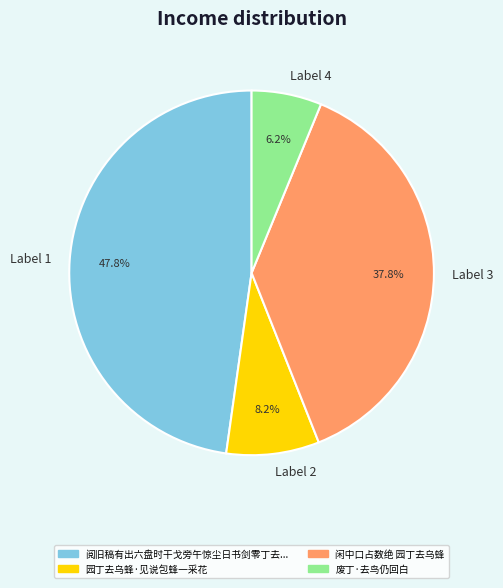

Which has a higher value, Label 4 or Label 1?

Label 1